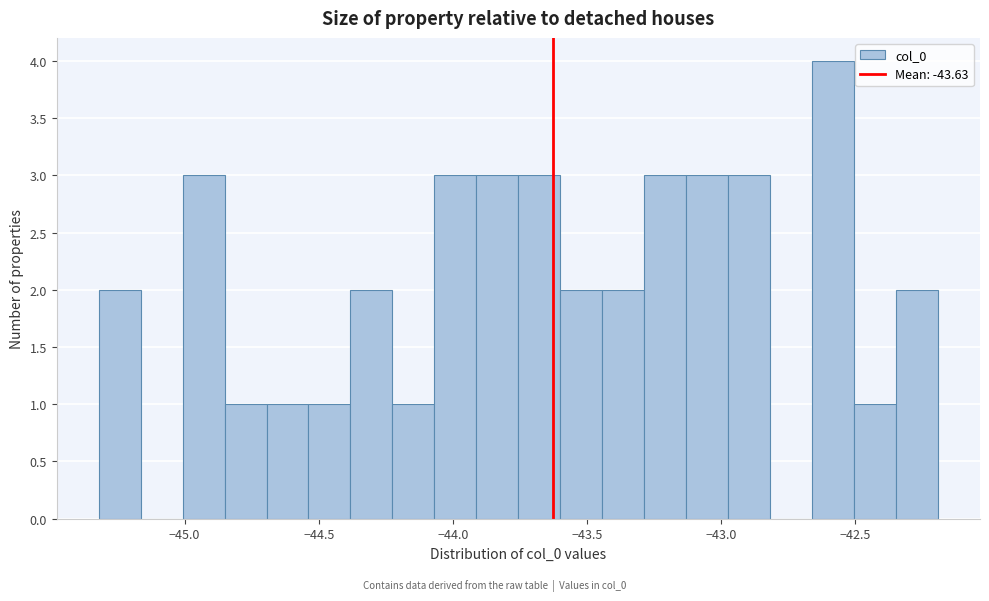

Read against the x-axis, roughly where is the centre of the tallest bar?

-42.60